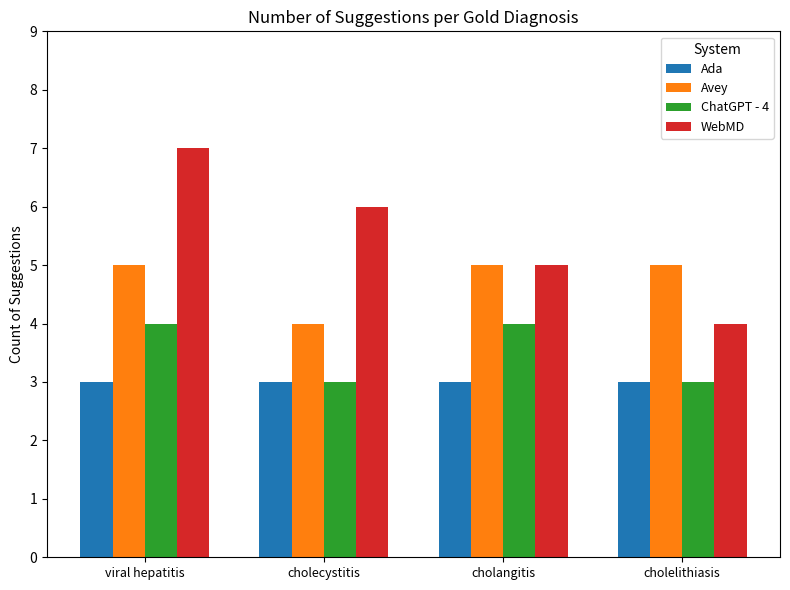

At which label does WebMD first exceed 6?

viral hepatitis